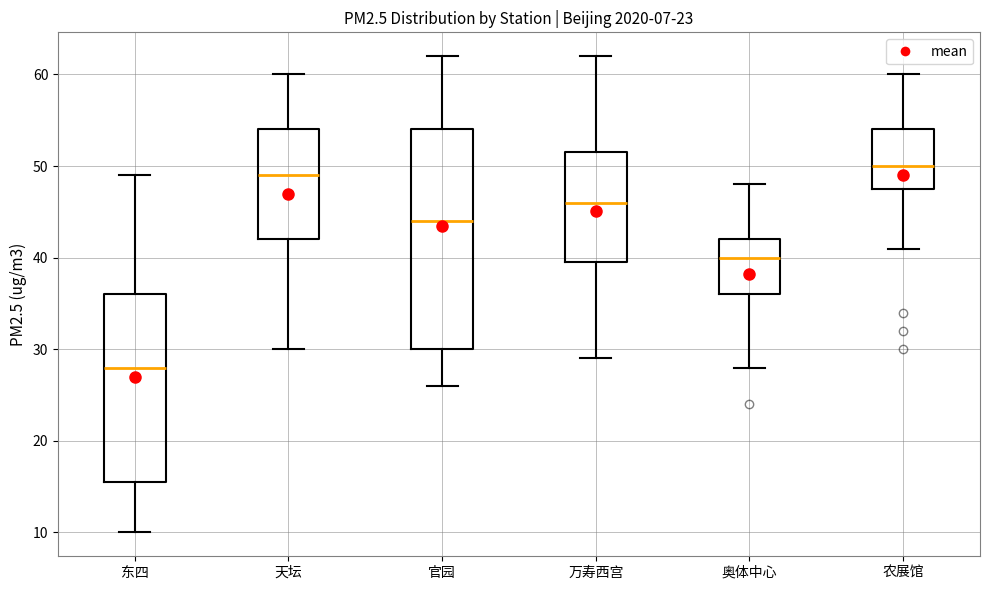

Reading left to right, transcribe this box plot: for each box, give where its median line is, the range the box spans, and where its two whiskers end, as read against the y-axis. The values are not printed on the chart, so give them approximately, as read against the axis.

东四: median 28, box 16 to 36, whiskers 10 to 49
天坛: median 49, box 42 to 54, whiskers 30 to 60
官园: median 44, box 30 to 54, whiskers 26 to 62
万寿西宫: median 46, box 40 to 52, whiskers 29 to 62
奥体中心: median 40, box 36 to 42, whiskers 28 to 48
农展馆: median 50, box 48 to 54, whiskers 41 to 60